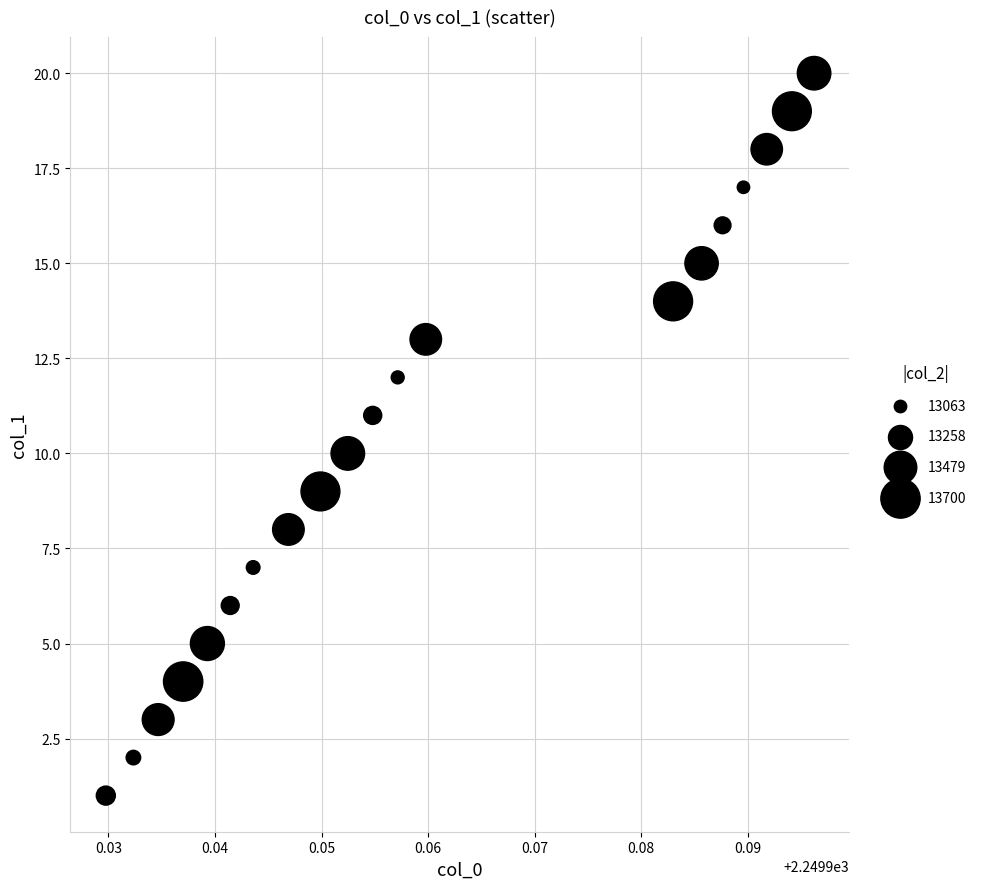

What is the range of Y values (max minus min)?

19